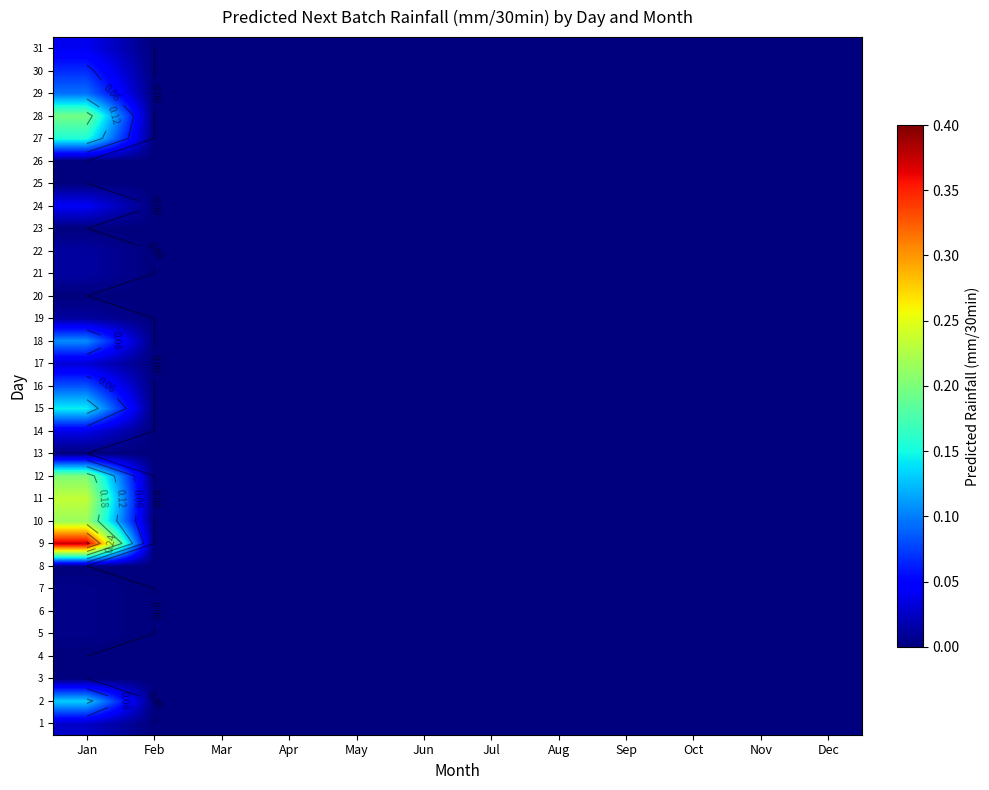

What is the sum of all 12 values?

0.2